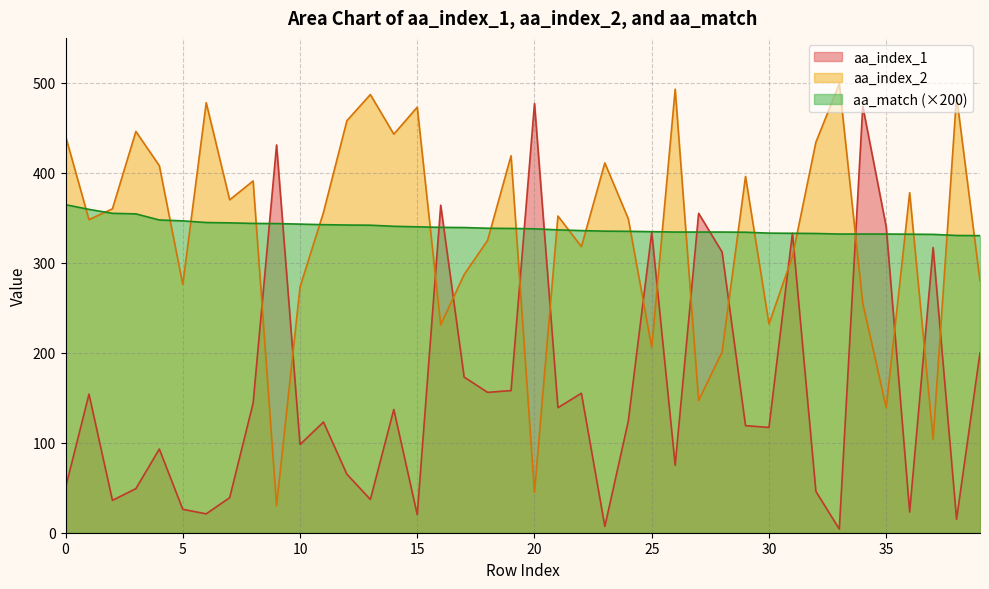

How many lines are shown in the chart?

3